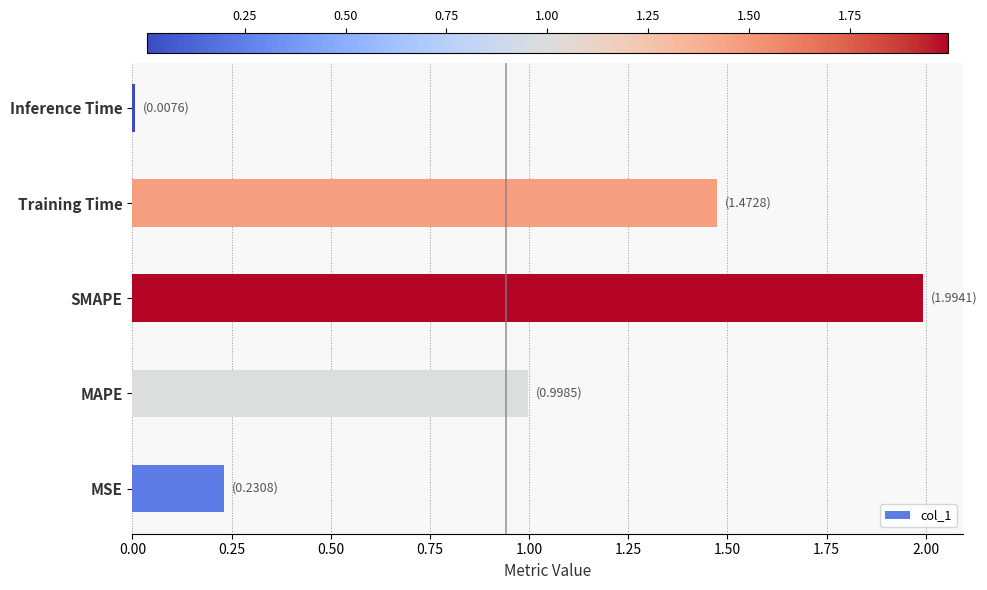

What is the change in value from MAPE to SMAPE?

+1.0